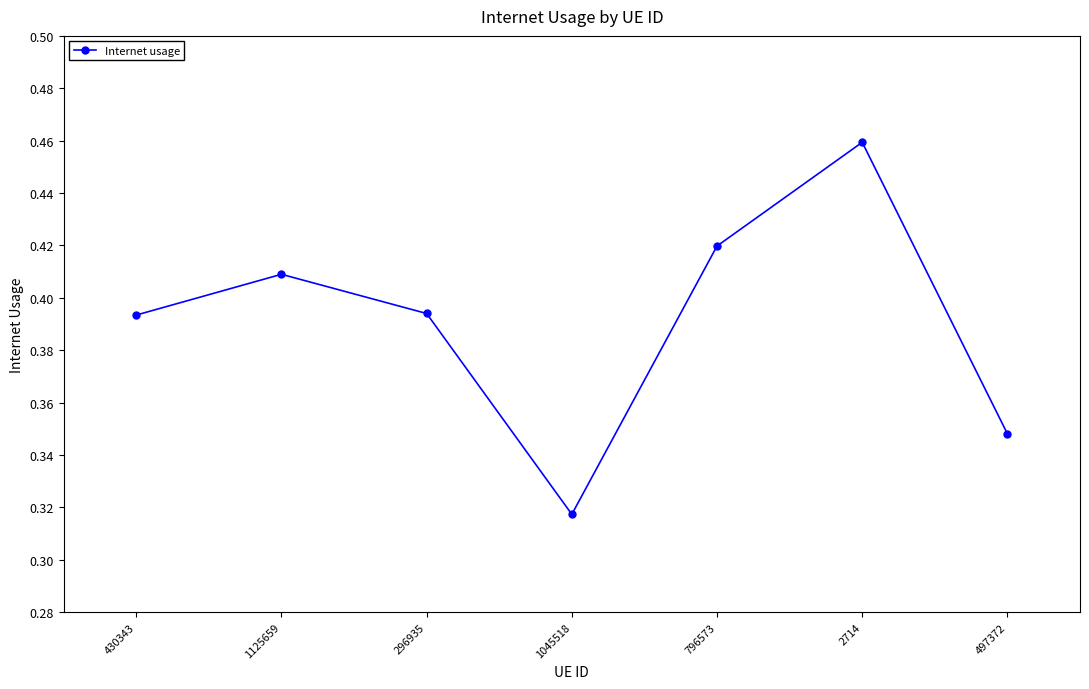

At which category does the chart reach its minimum across all series?

1045518